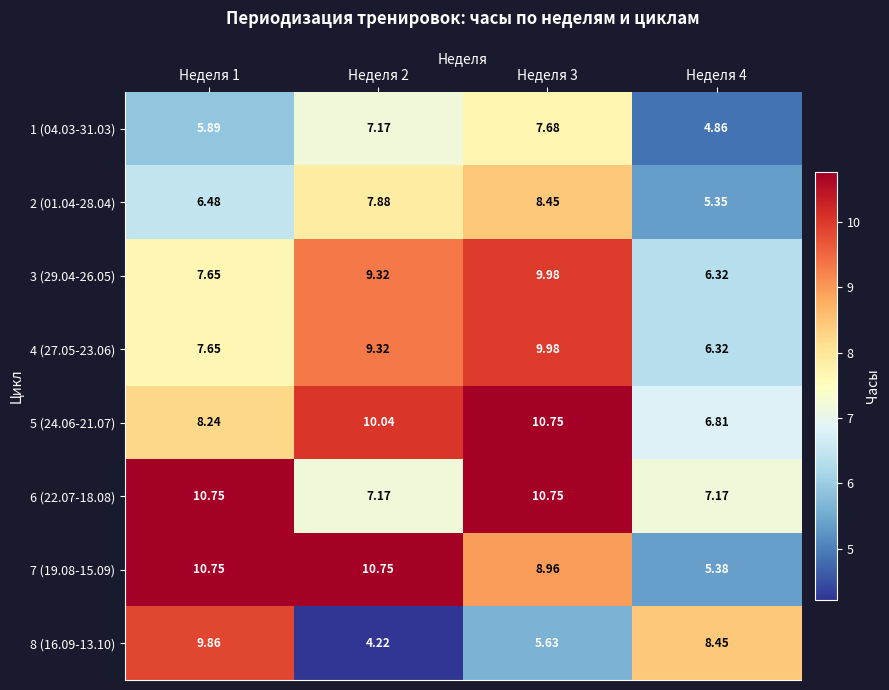

Is the value of 1 (04.03-31.03) at Неделя 2 greater than the value of 8 (16.09-13.10) at Неделя 2?

Yes